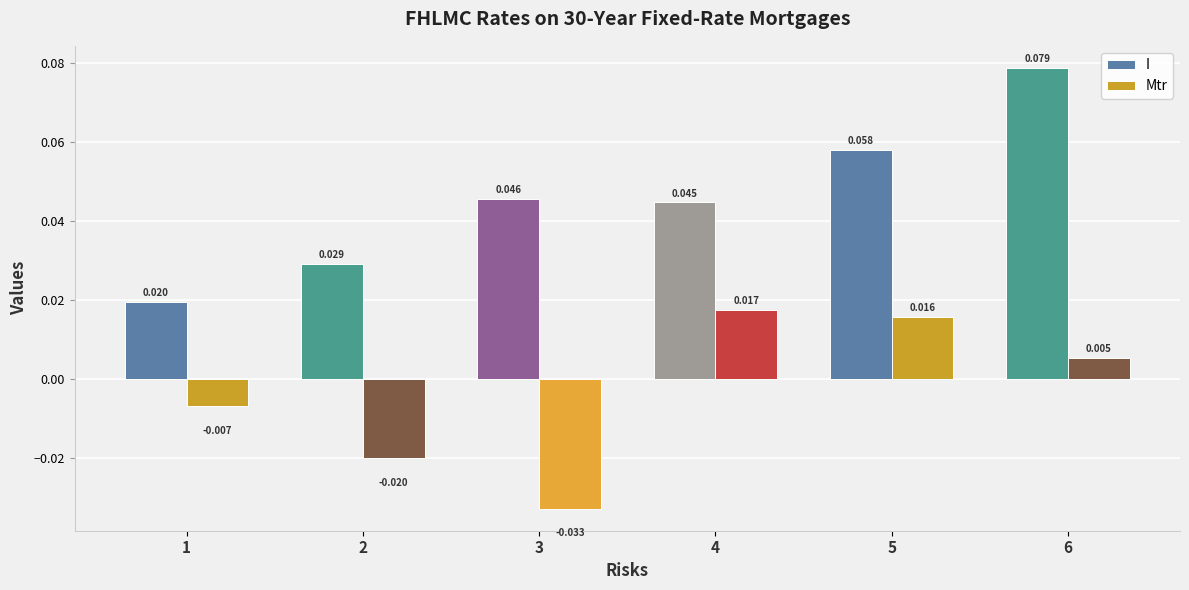

How many groups of bars are there?

6